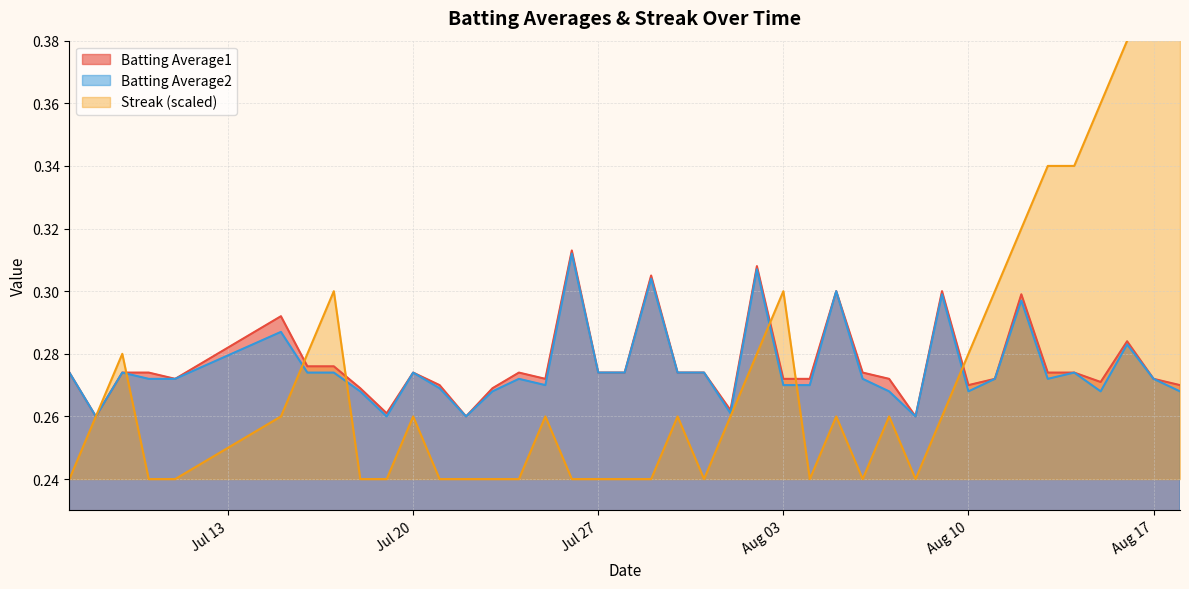

Does the chart display data point markers on the line(s)?

No